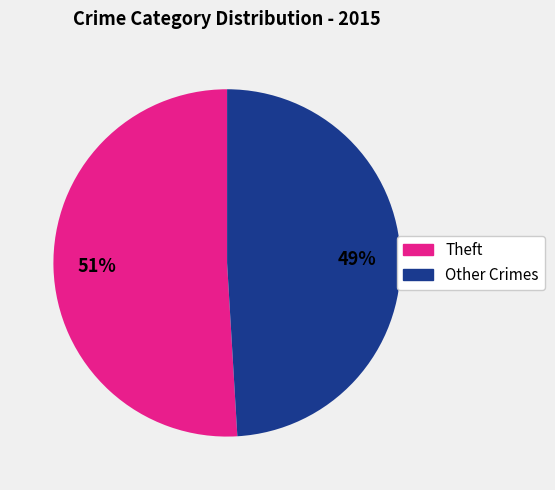

Is there any slice that represents more than half of the pie?

Yes